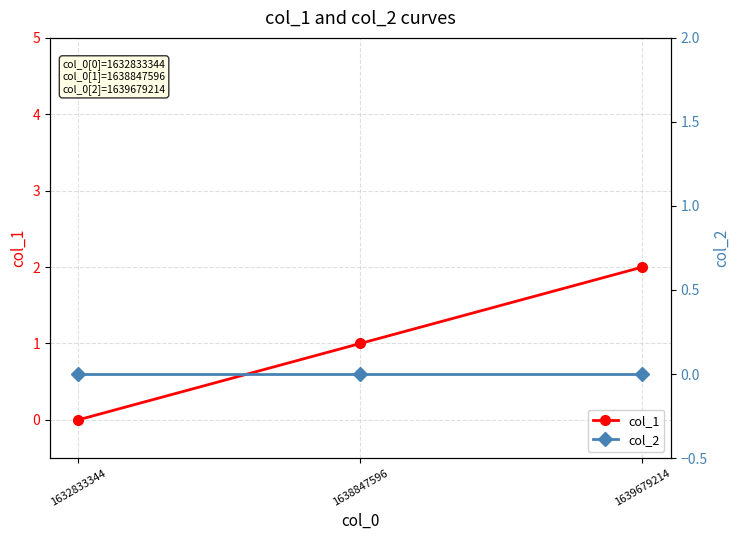

What is the sum of all col_1 values?

3